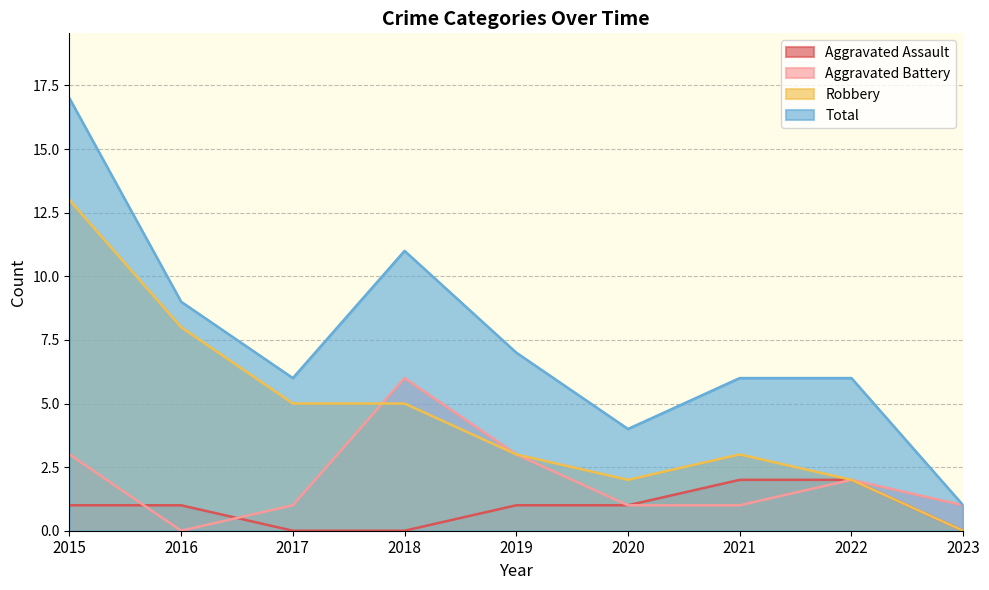

What are all the series names shown in the legend?

Aggravated Assault, Aggravated Battery, Robbery, Total